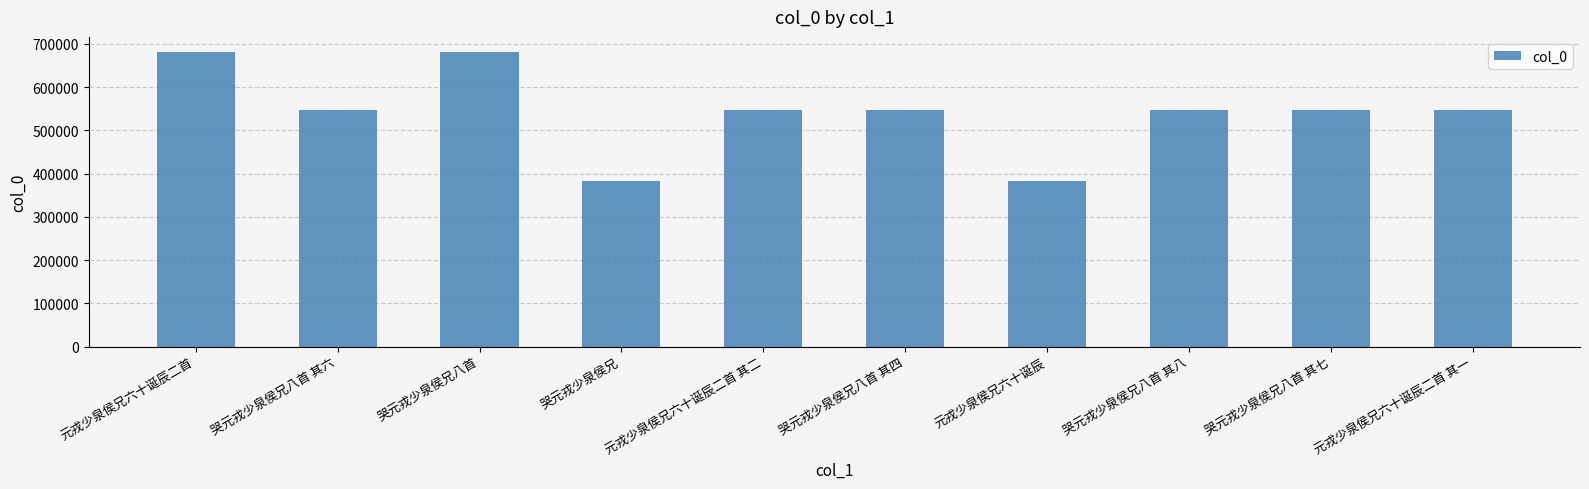

What is the sum of the values at 哭元戎少泉侯兄八首 其七 and 元戎少泉侯兄六十诞辰二首 其一?

1095268